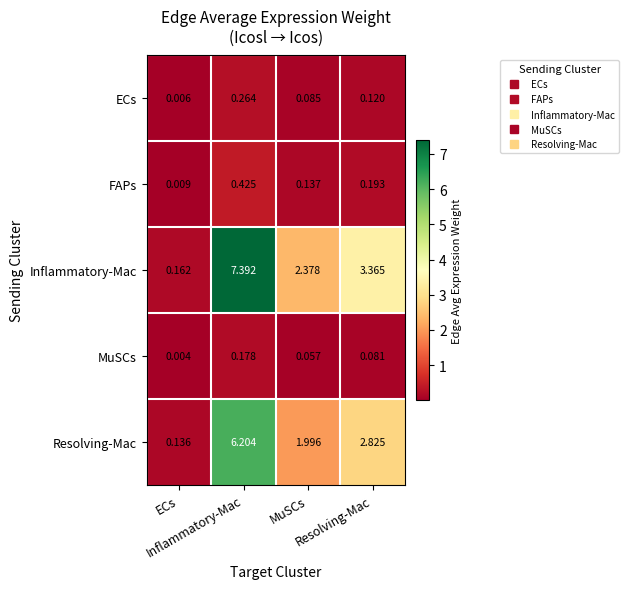

Which series has the widest spread of values?

Inflammatory-Mac